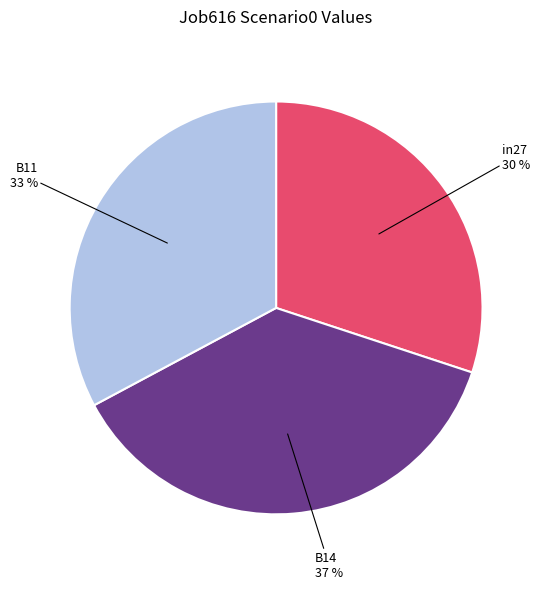

To the nearest percent, what is the difference between the in27 and B14 slice percentages?

7%